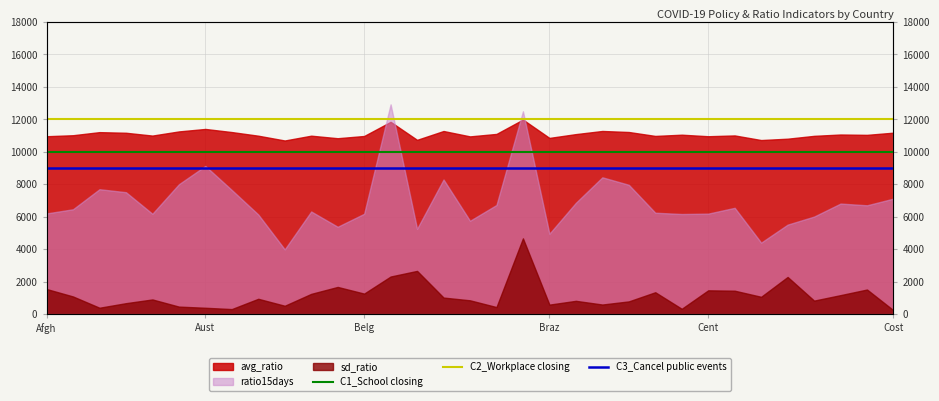

At which label is C1_School closing closest to 10000?

Afgh